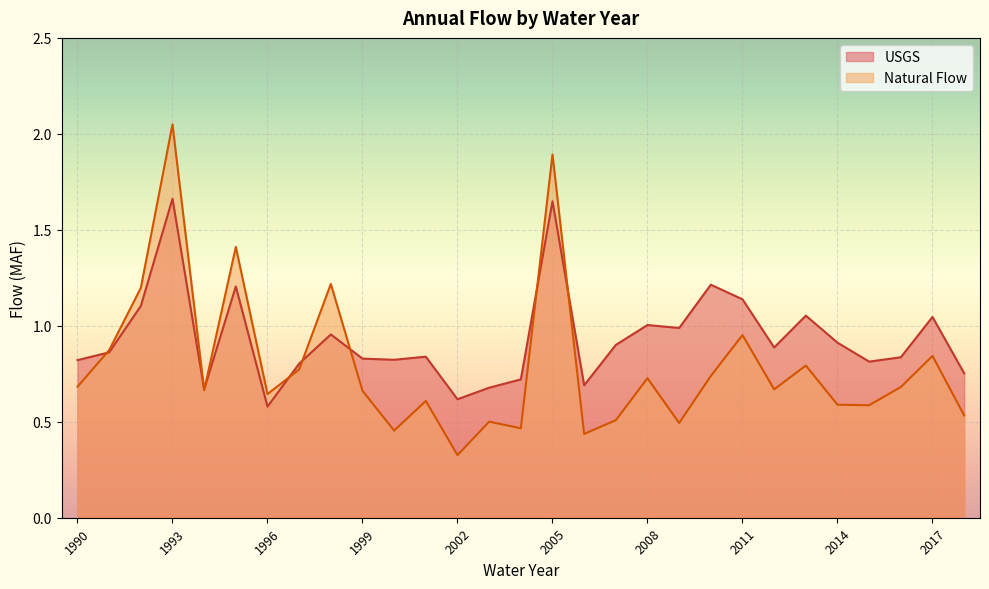

Is it true that Natural Flow equals 1.2 at 1992?

True